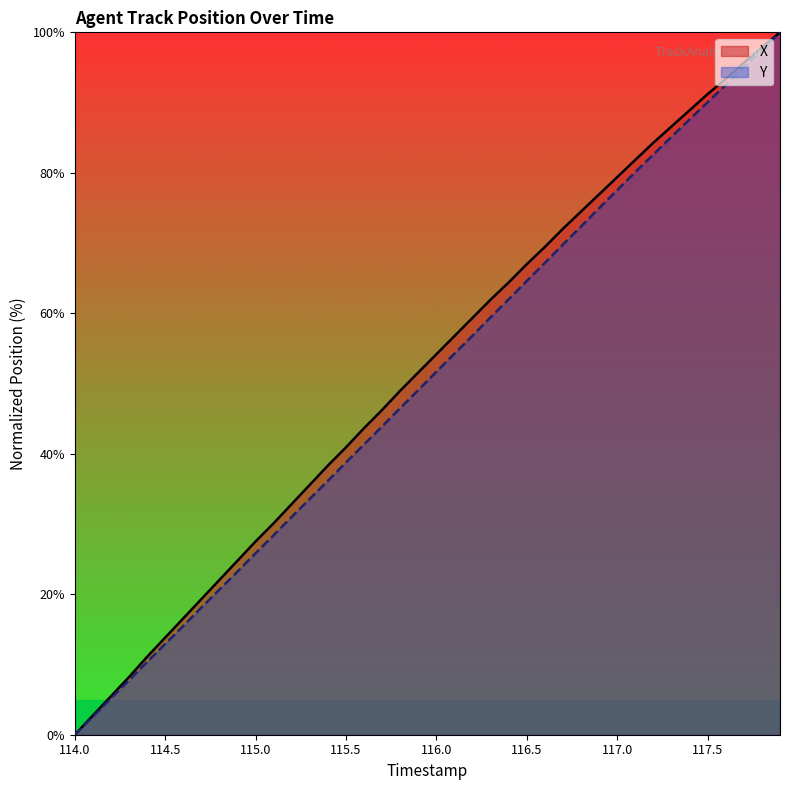

True or false: X and Y intersect in this chart.

False